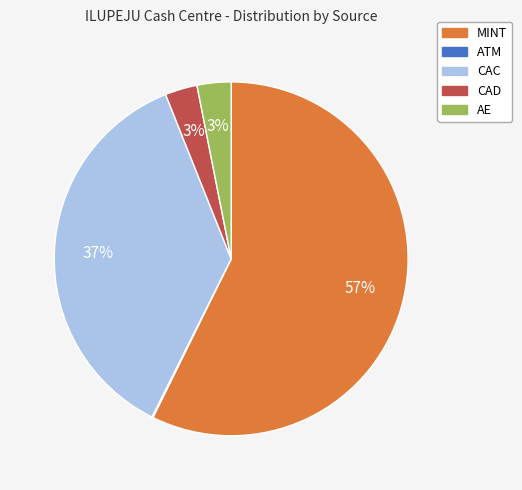

To the nearest percent, what is the difference between the largest and smallest slice percentages?

57%